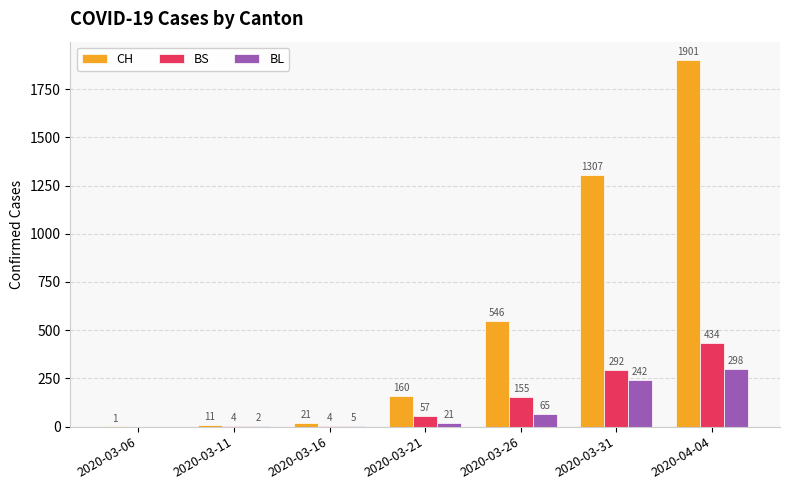

The CH series shows 755 at 2020-03-31. True or false?

False